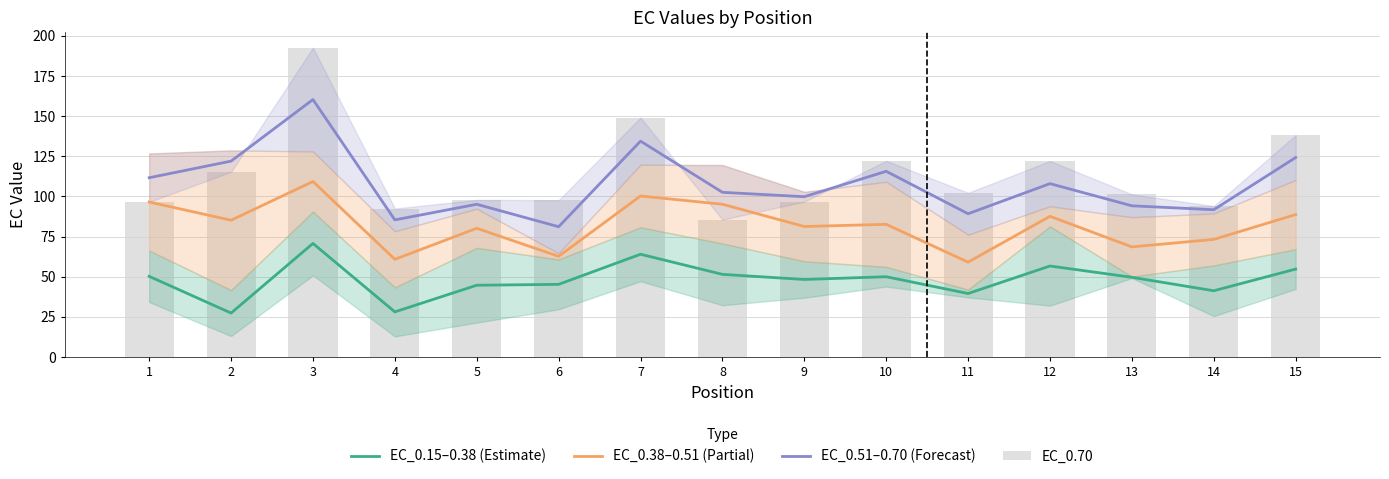

Are the bars horizontal?

No